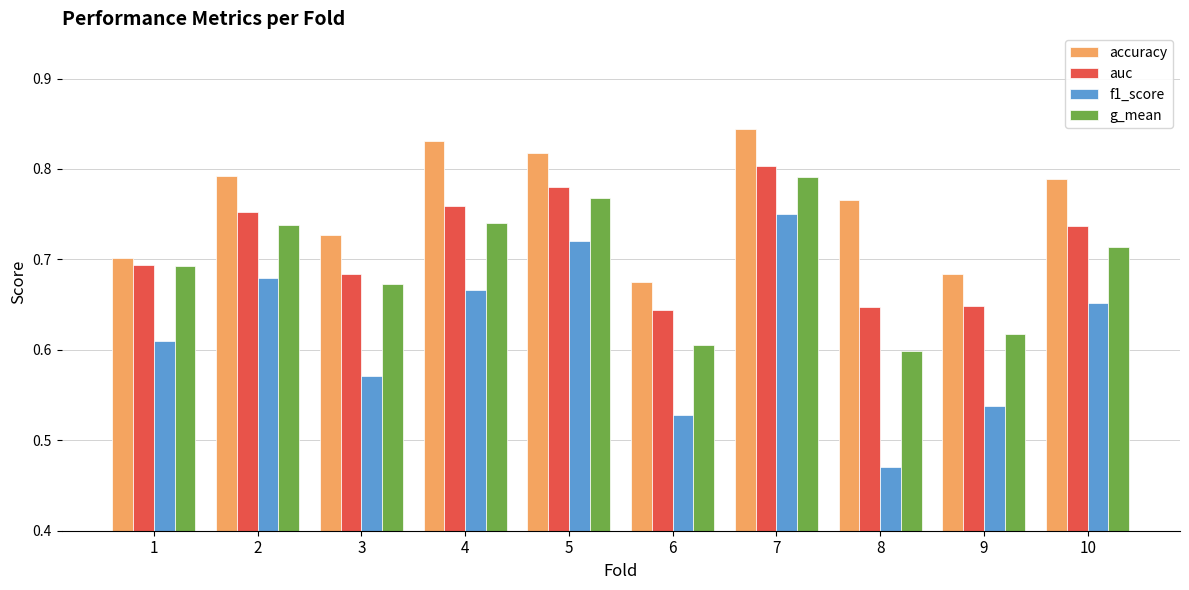

True or false: f1_score has a value of 0.4 at 7.

False